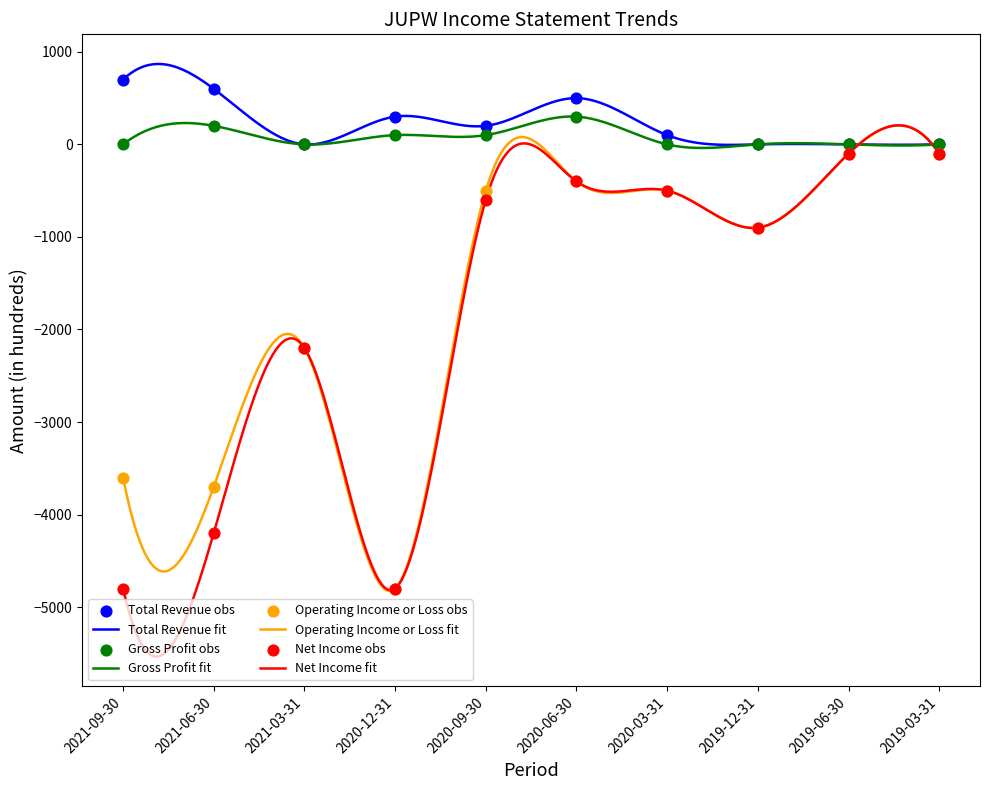

At which category is the sum across all series the highest?

2020-06-30